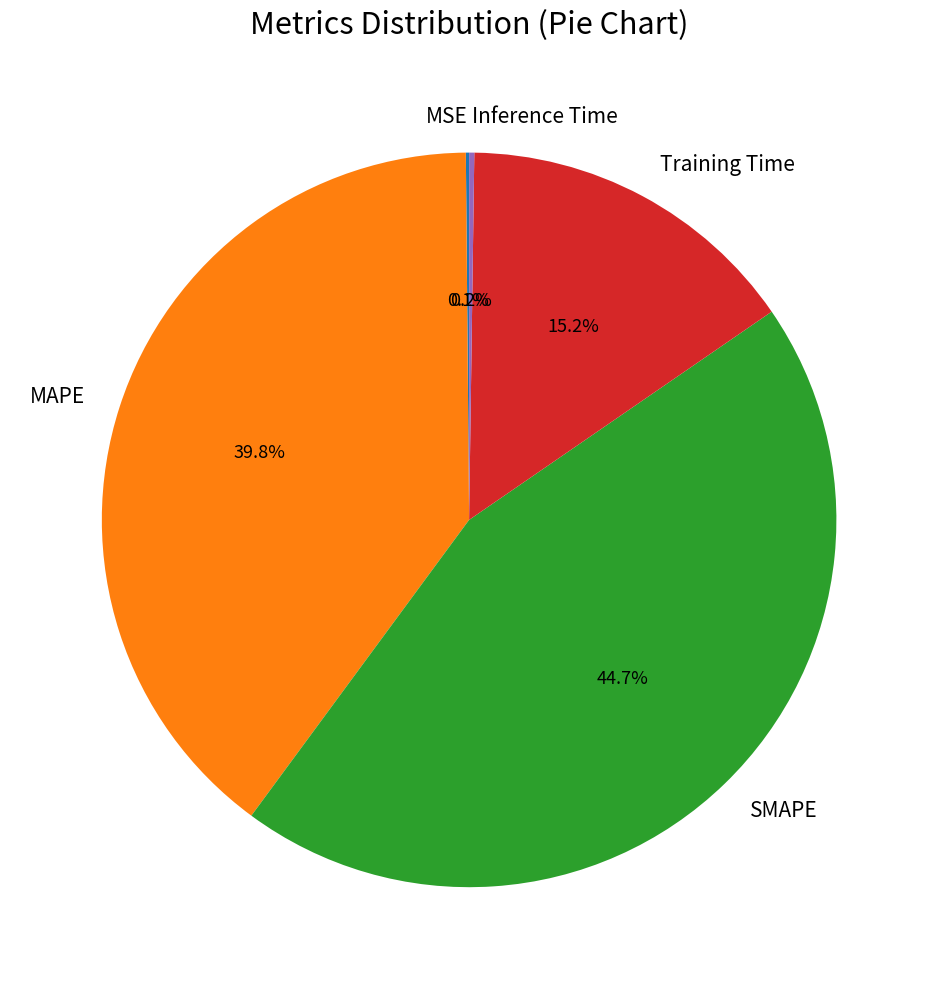

What is the largest slice in the pie chart?

SMAPE